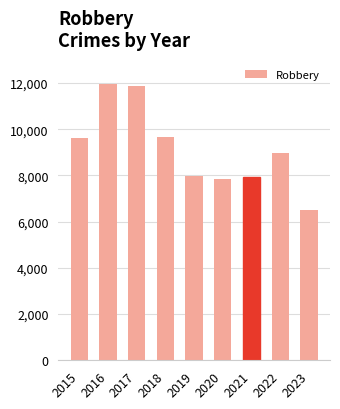

What is the average value?

9156